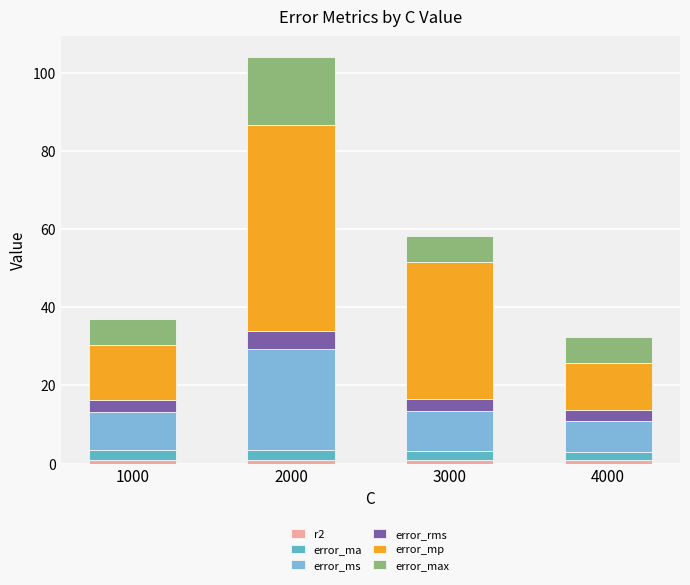

At which category is the sum across all series the highest?

2000